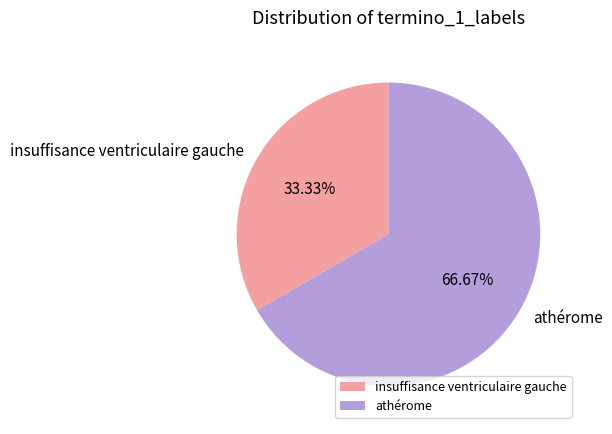

Does insuffisance ventriculaire gauche represent more than half of the total?

No